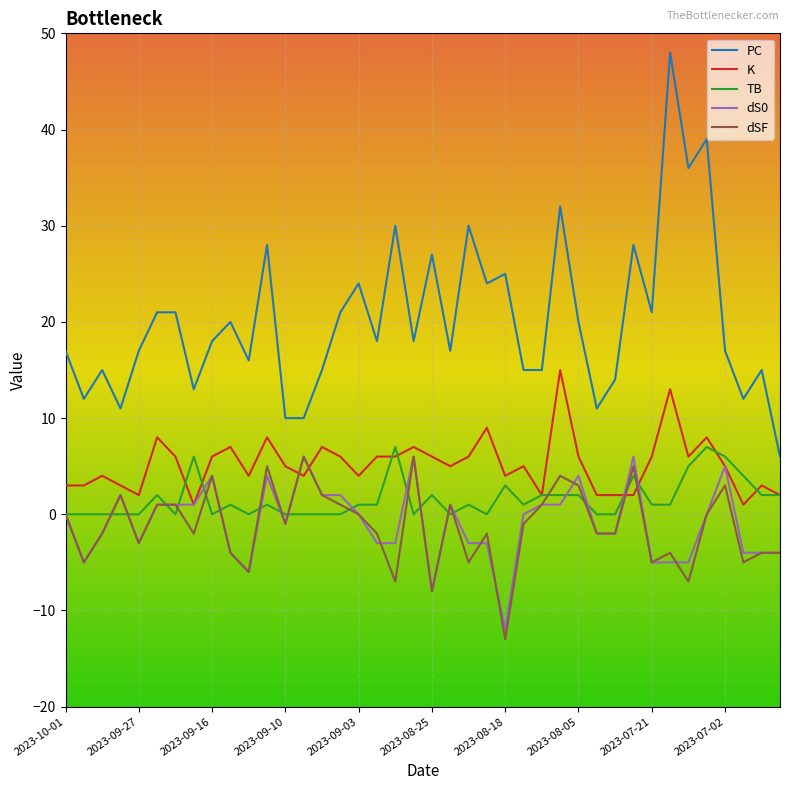

What is the maximum value shown in the chart?

48